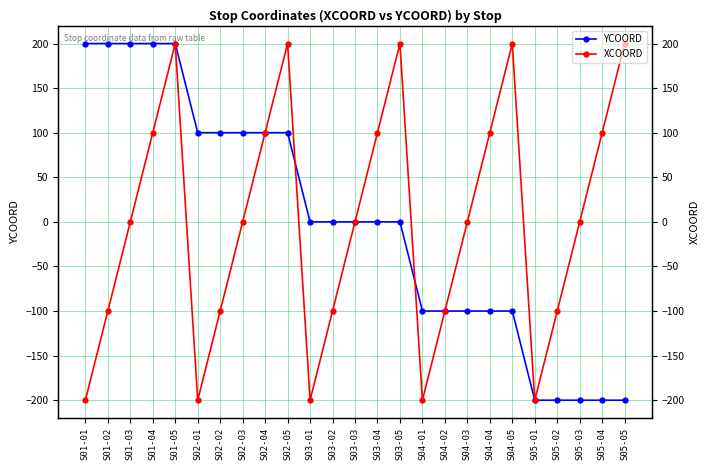

List the series in order of their peak value, lowest first.

YCOORD, XCOORD